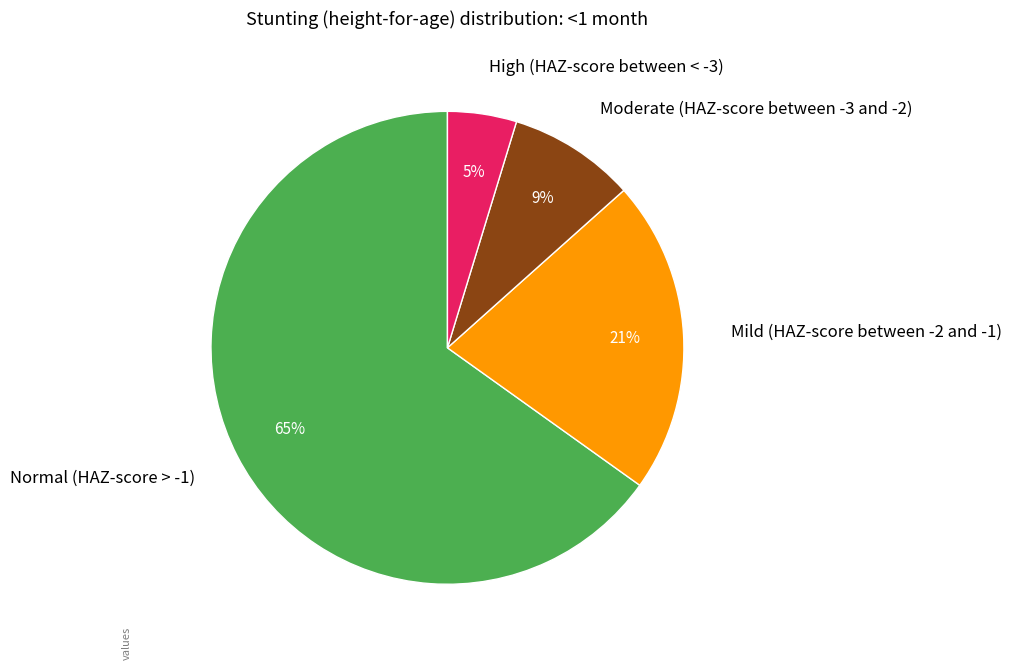

How many slices are in this pie chart?

4